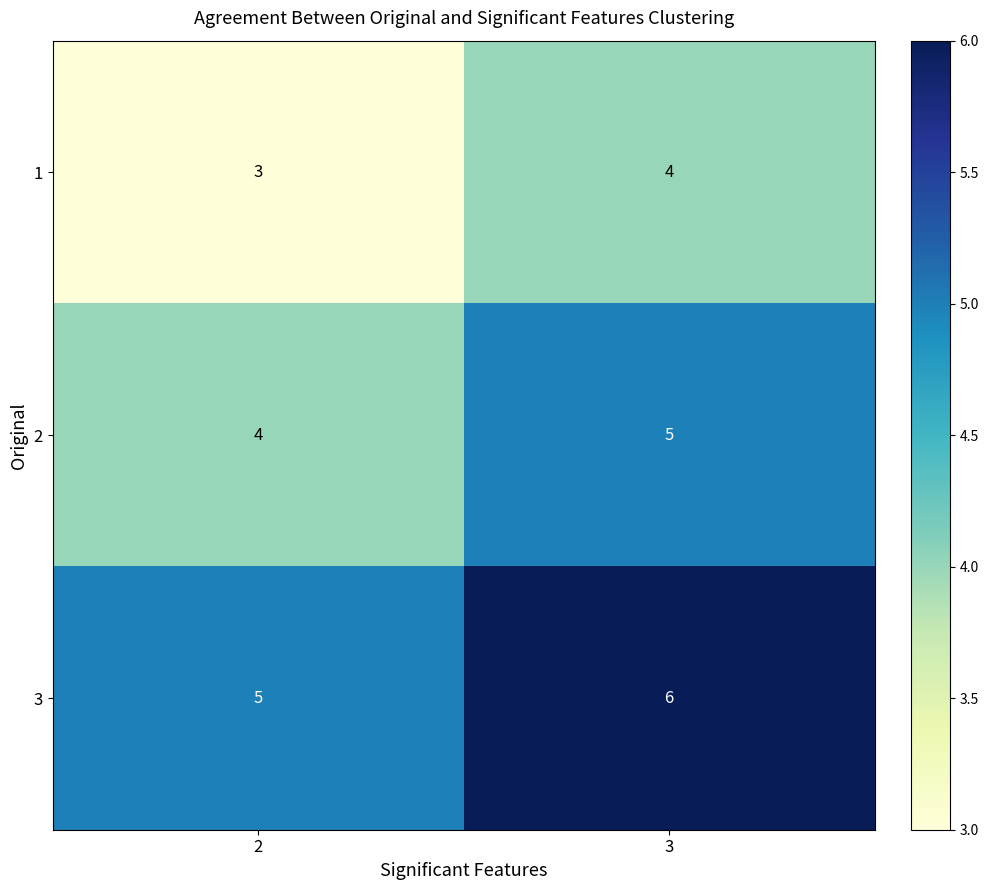

What is the minimum value shown in the chart?

3